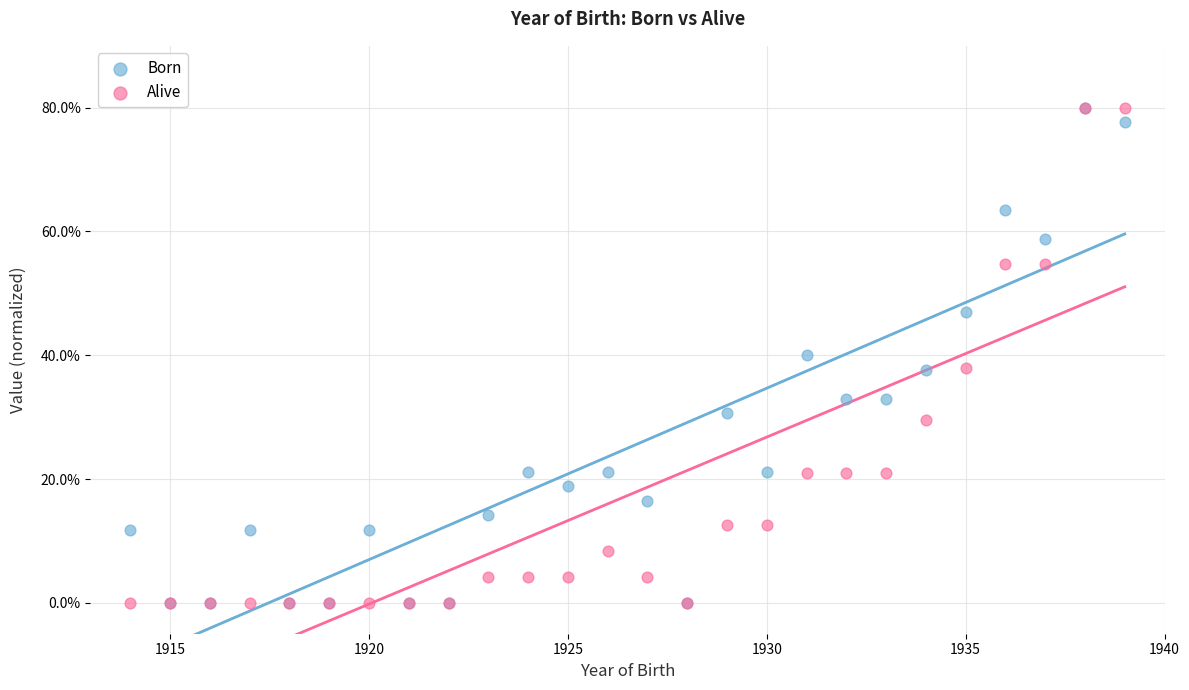

What are all the series names shown in the legend?

Born, Alive